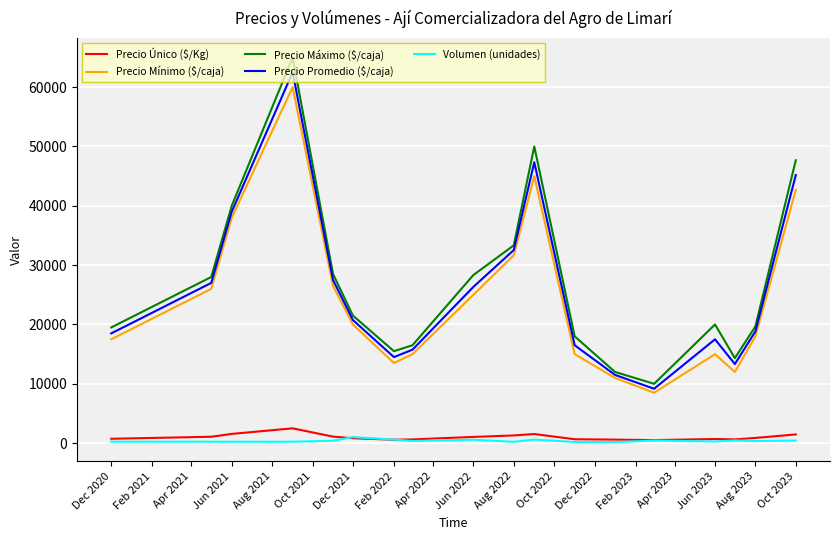

What is the difference between the second highest and second lowest values in the Volumen (unidades) series?

400